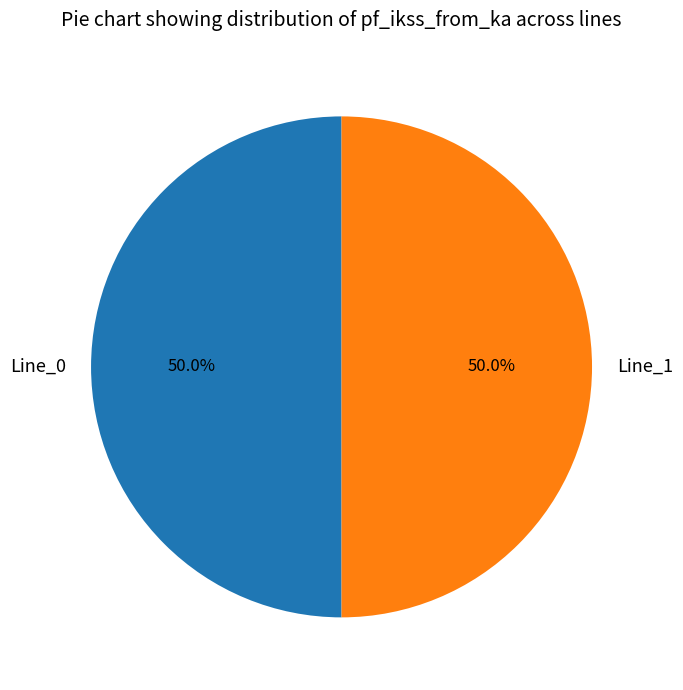

What percentage do Line_1 and Line_0 together represent?

100.0%